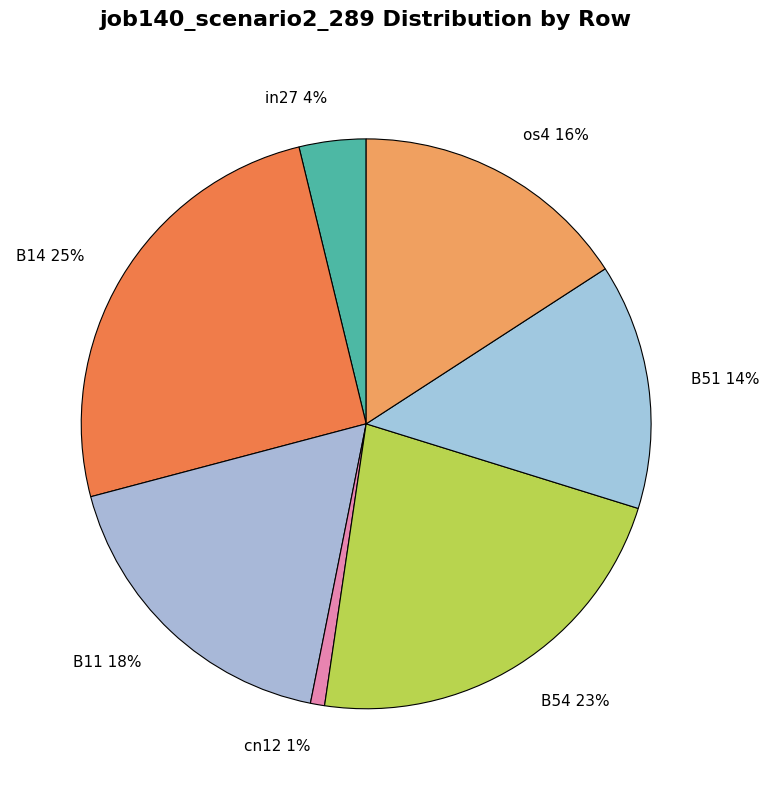

Combined, do B14 and os4 account for over 50%?

No